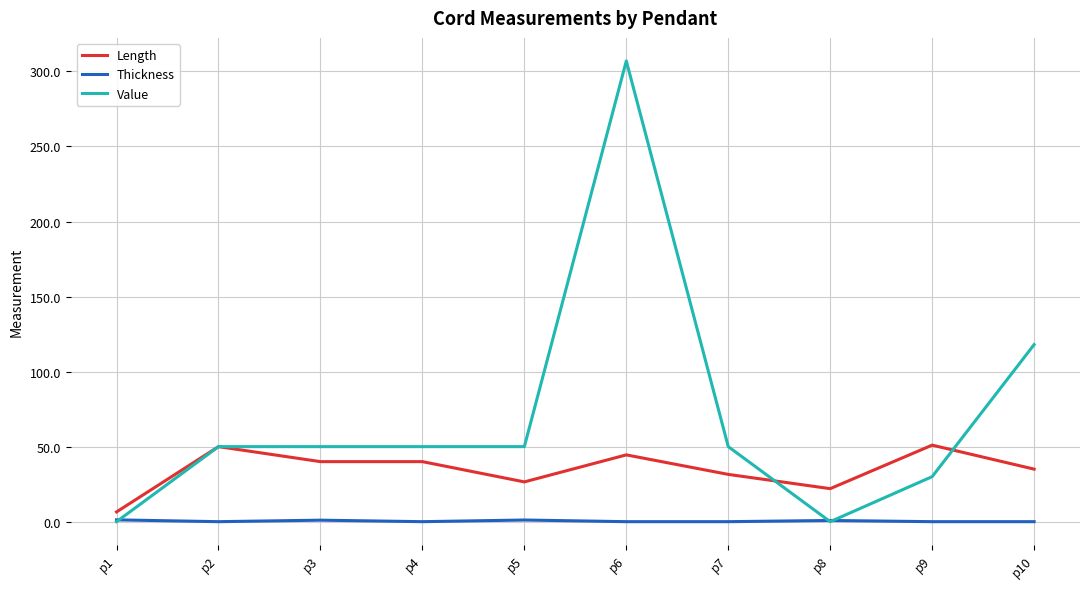

True or false: Length has more than 1 interior local peaks.

True